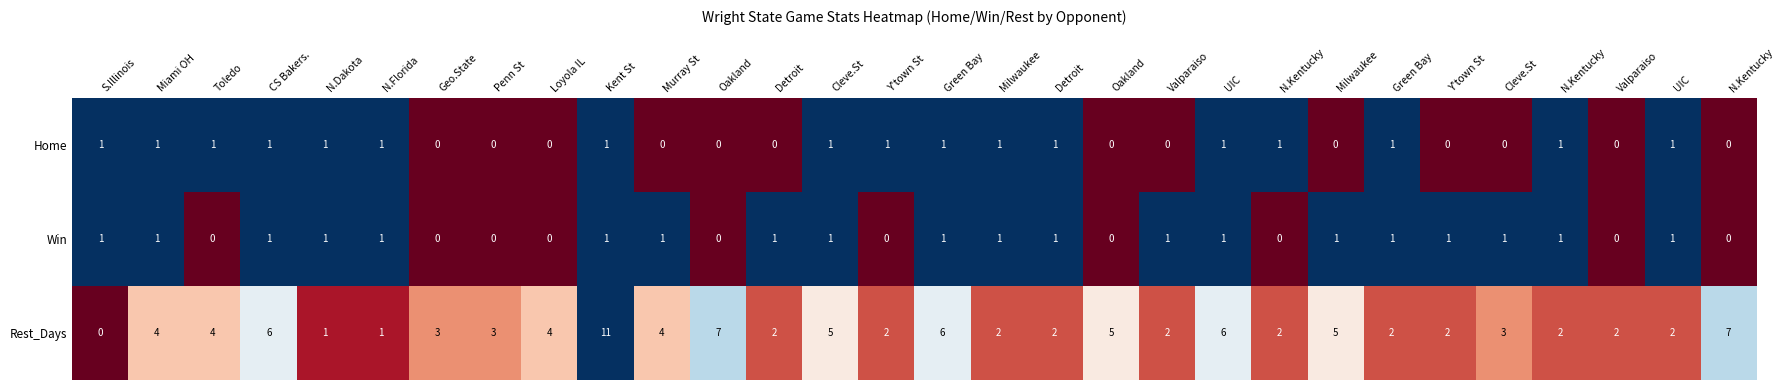

Which series changed the most between Geo.State and Oakland?

Rest_Days